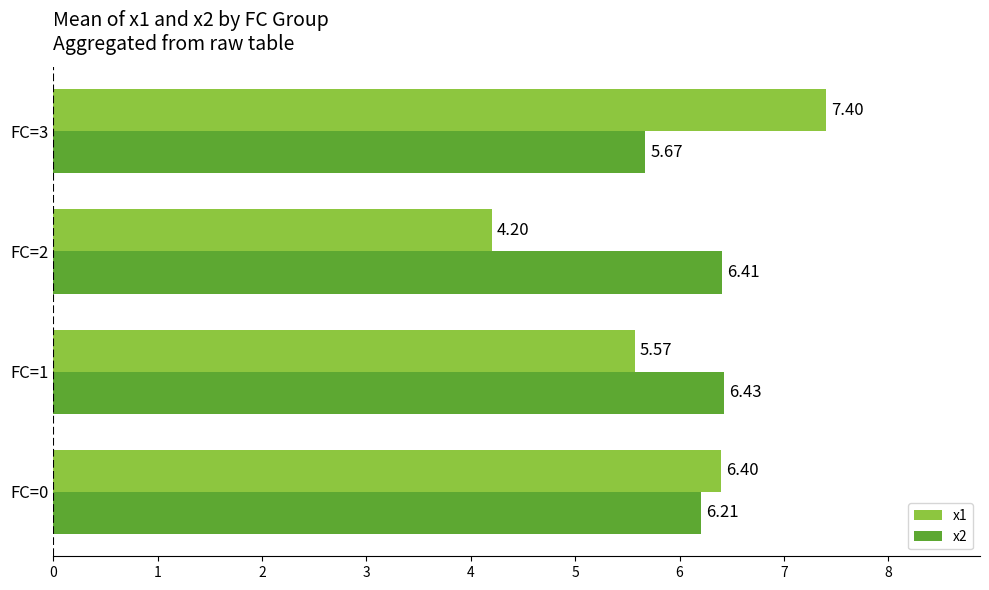

Which series has the largest range (max minus min)?

x1